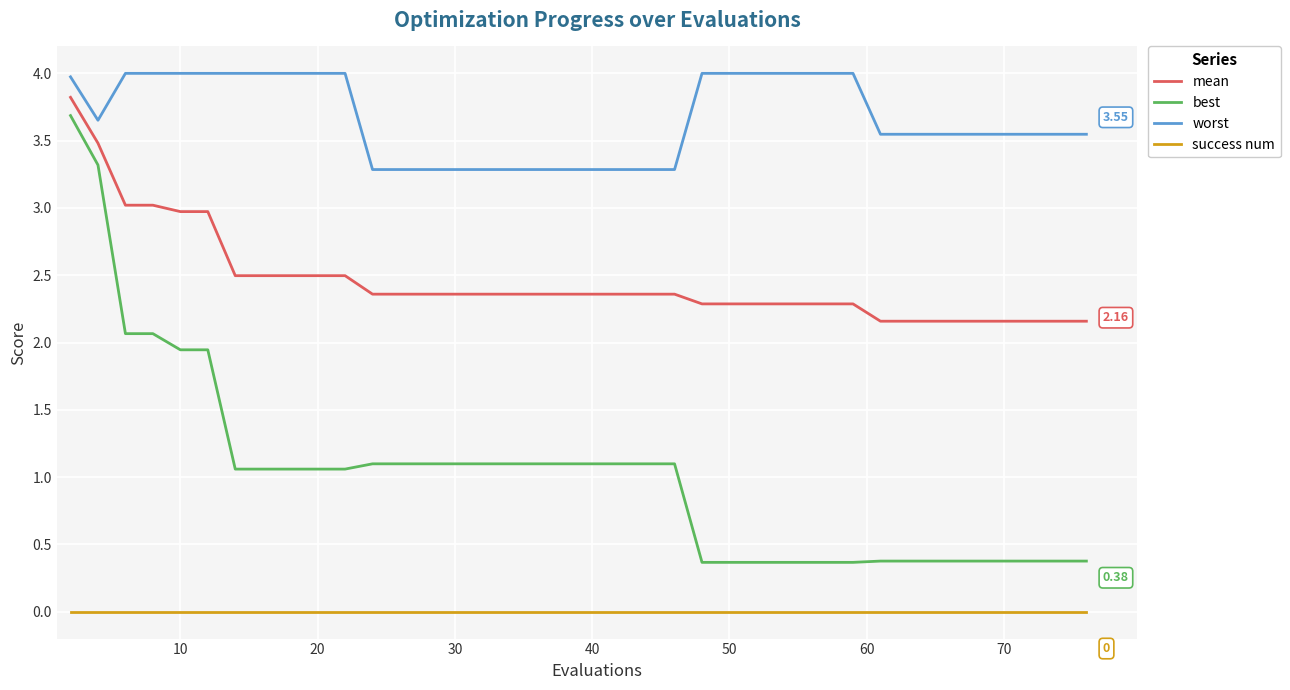

List the series in order of their overall mean, lowest first.

success num, best, mean, worst